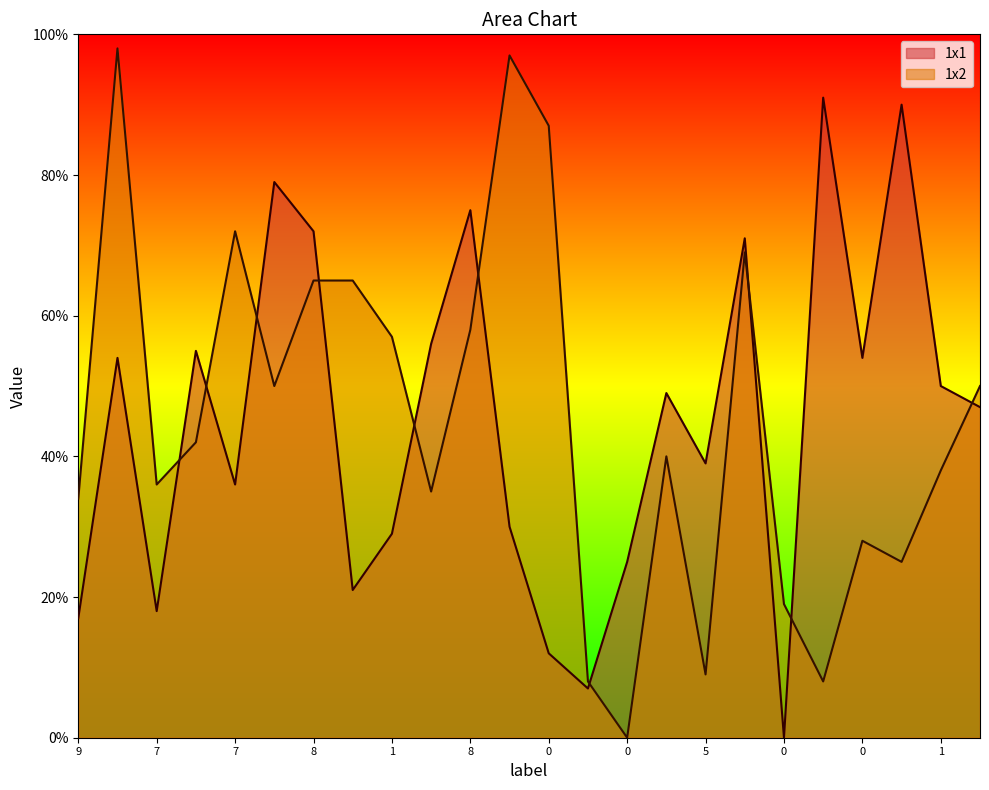

Which series ends up on top after the final intersection of 1x2 and 1x1?

1x2